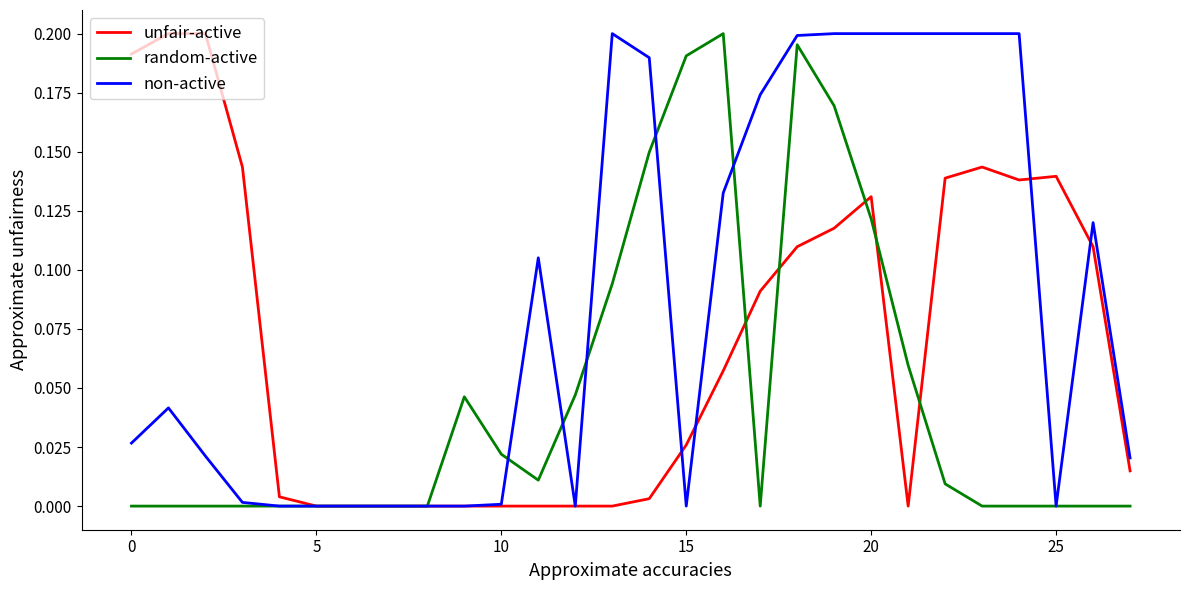

Which series has the largest total across all categories?

non-active